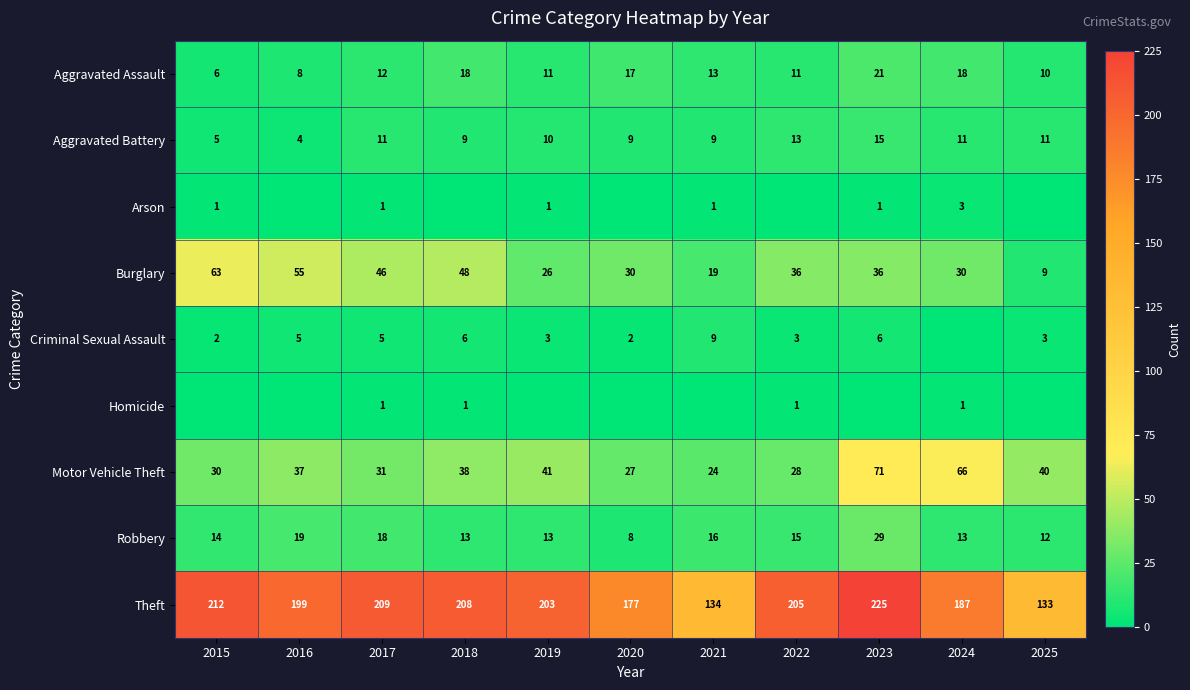

Is the value of Criminal Sexual Assault at 2016 greater than the value of Aggravated Battery at 2017?

No